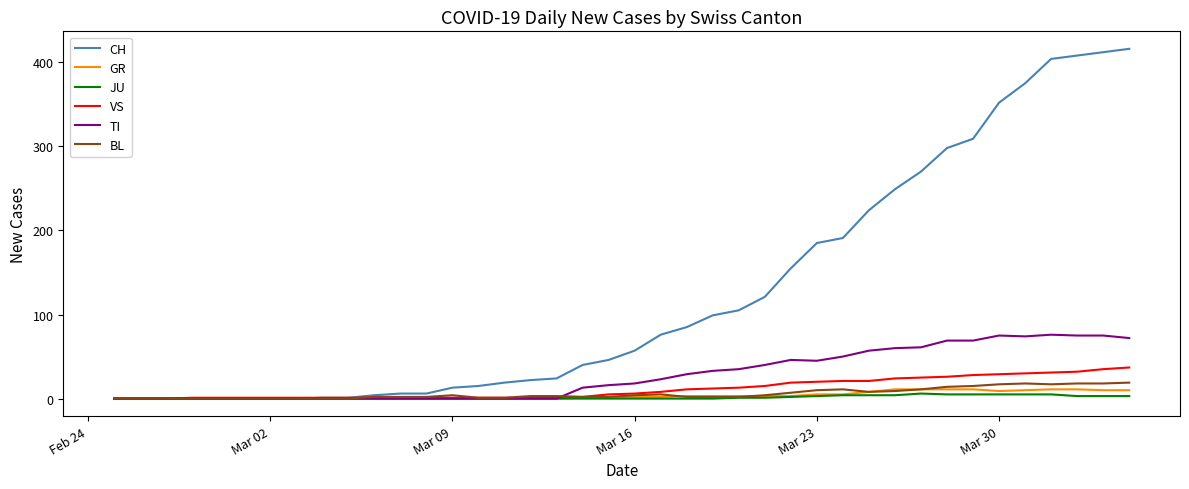

Which series has the largest total across all categories?

CH